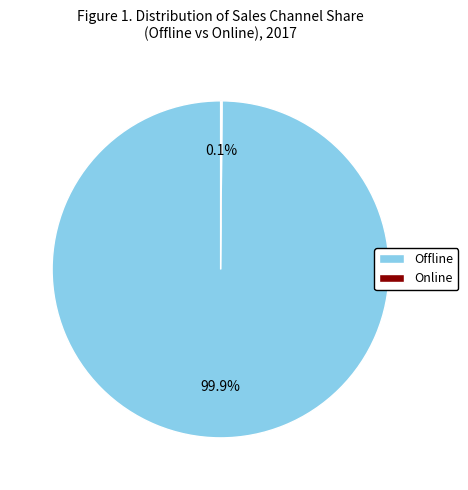

Which category has the biggest portion of the pie?

Offline